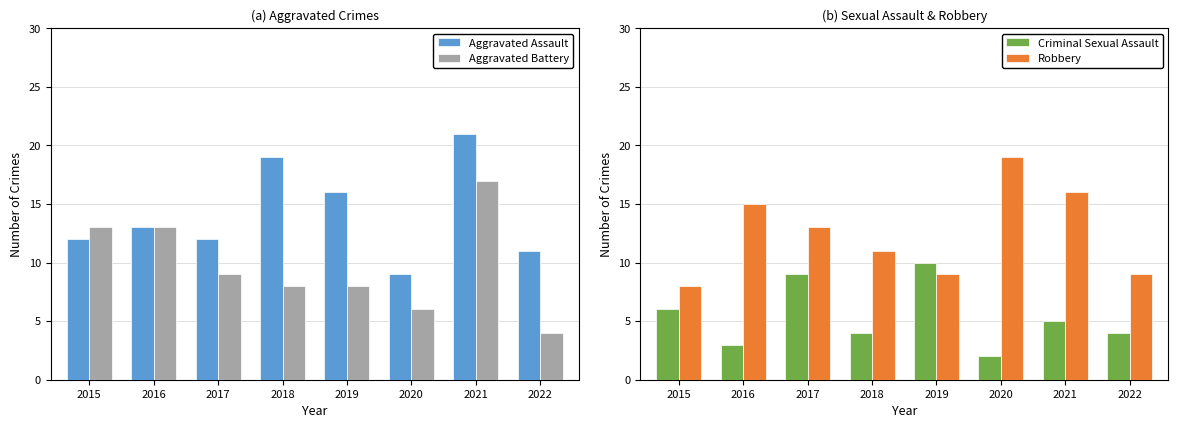

Reading left to right, extract all data points from this chart.

Aggravated Assault: 12	13	12	19	16	9	21	11
Aggravated Battery: 13	13	9	8	8	6	17	4
Criminal Sexual Assault: 6	3	9	4	10	2	5	4
Robbery: 8	15	13	11	9	19	16	9